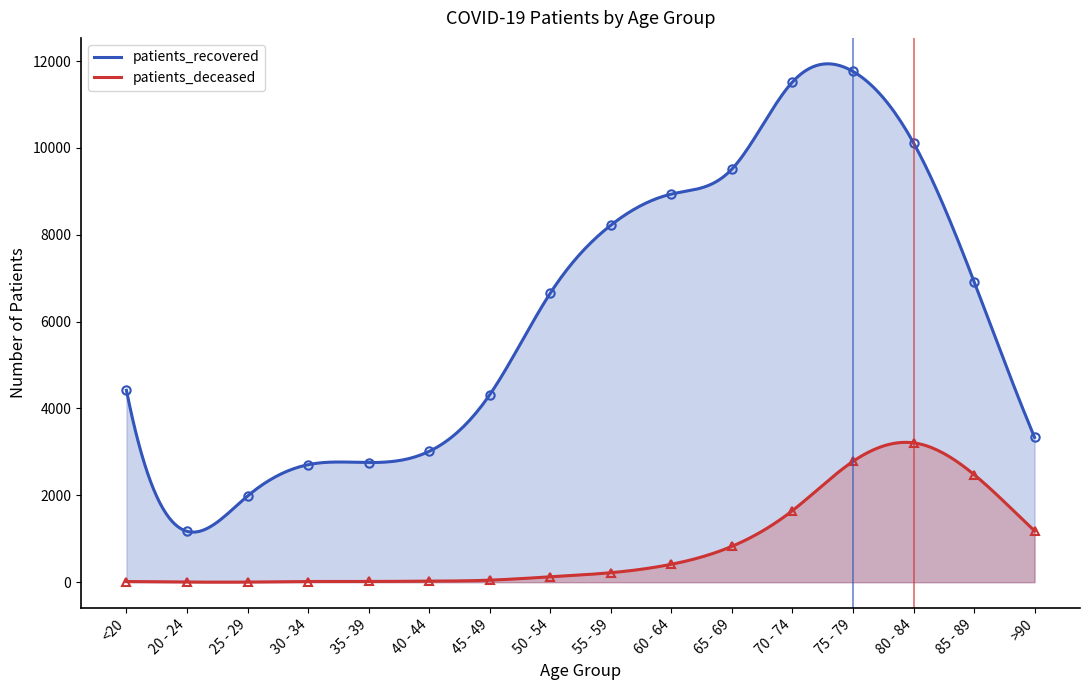

Is it true that patients_recovered equals 5239 at 55 - 59?

False